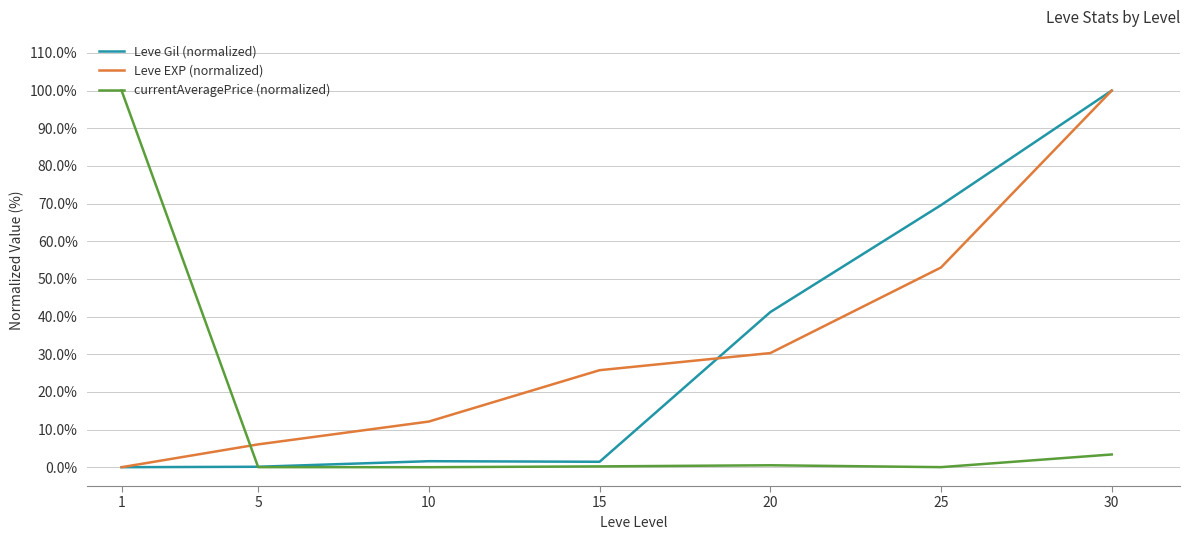

Which series ends up on top after the final intersection of currentAveragePrice (normalized) and Leve EXP (normalized)?

Leve EXP (normalized)